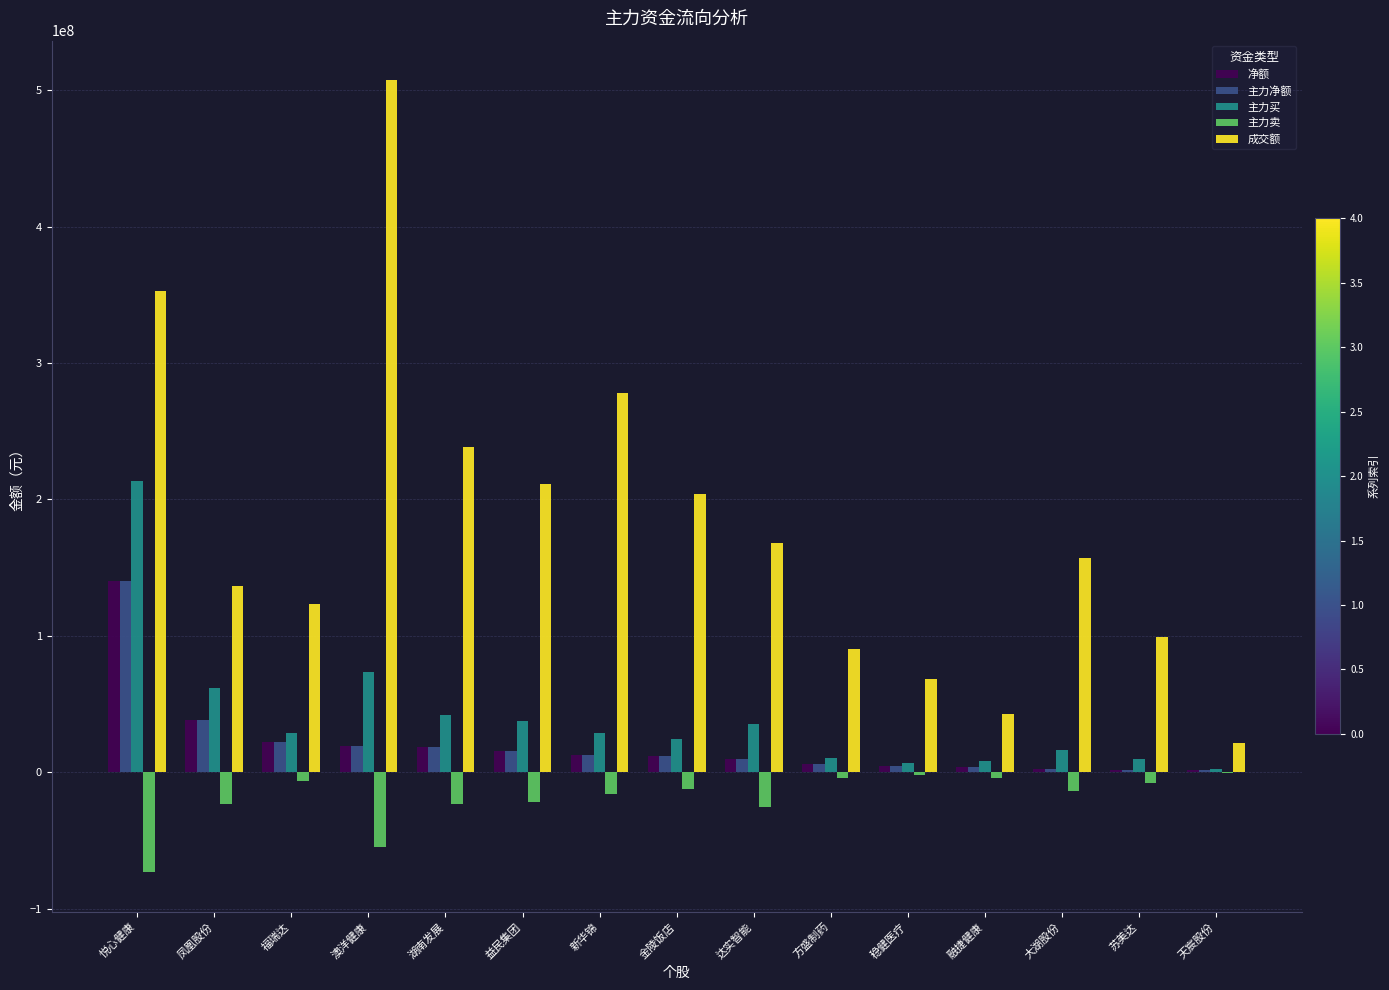

Is the value of 净额 at 新华锦 greater than the value of 成交额 at 达实智能?

No